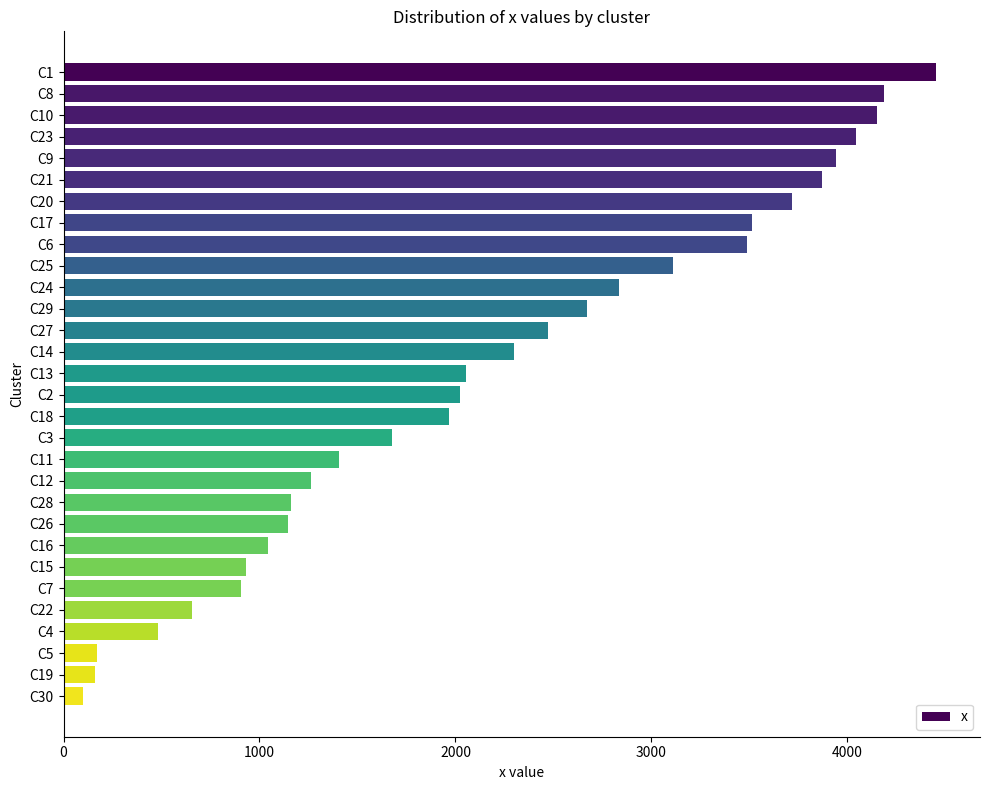

What is the difference between the second highest and minimum values?

4091